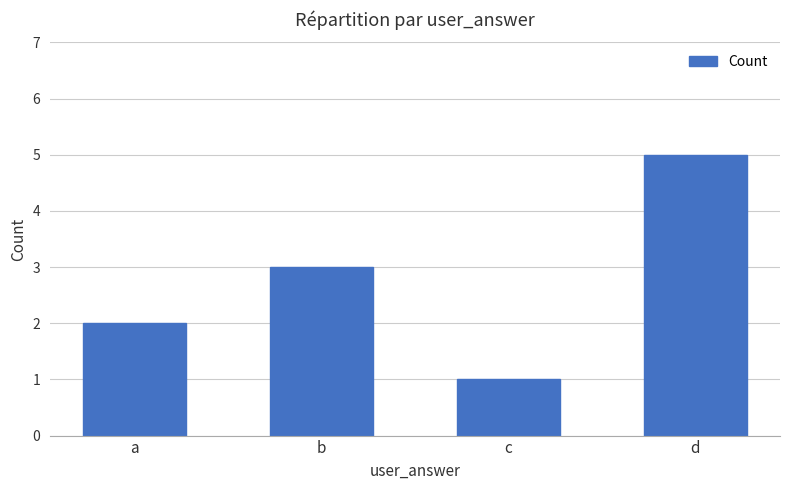

Which category has the highest value across all series?

d